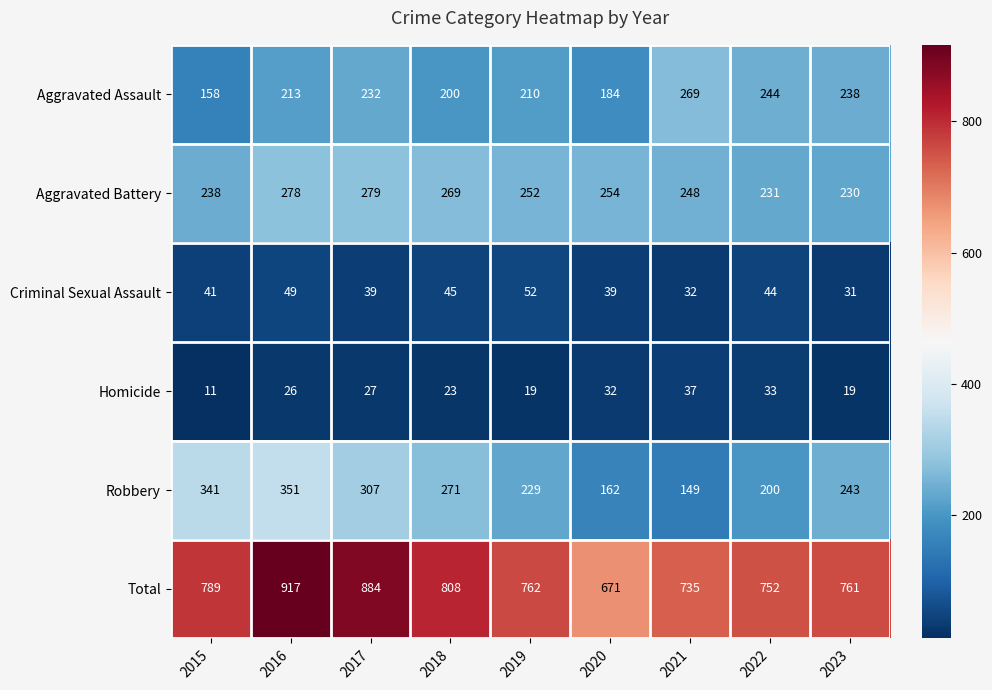

At which label does Total first exceed 762?

2015